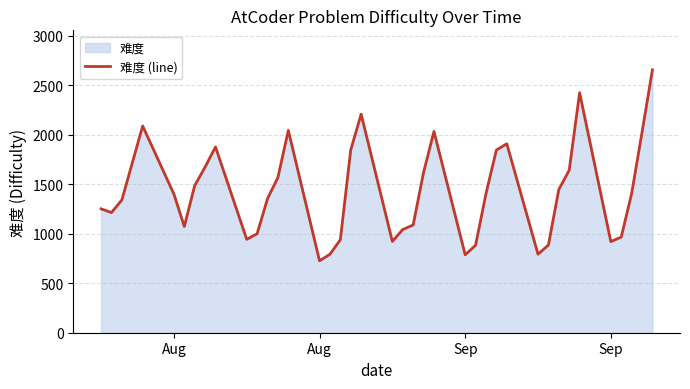

What is the difference between the maximum and minimum values?

1929